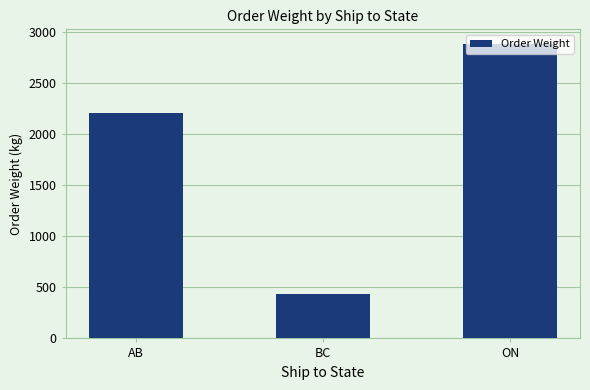

What is the label of the 1st bar from the left?

AB